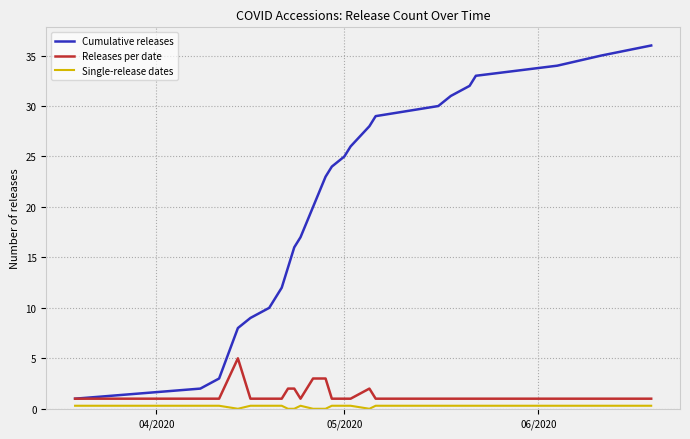

Which series has the largest range (max minus min)?

Cumulative releases